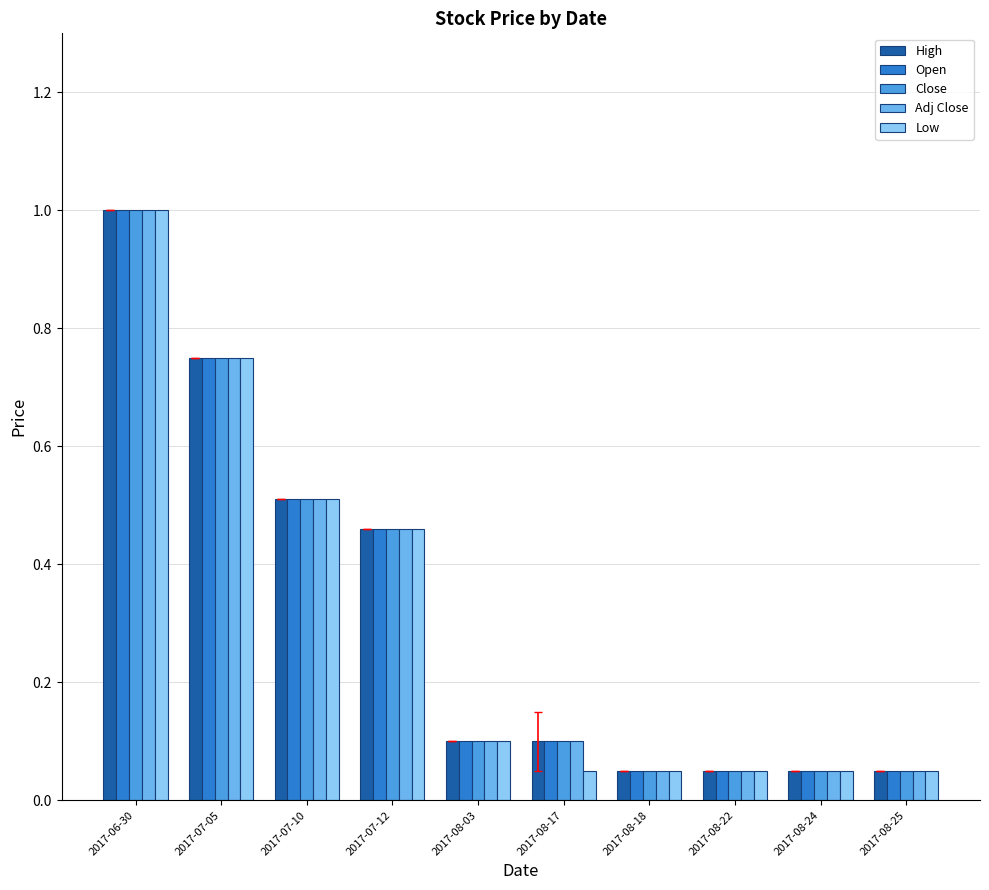

Does the chart contain any negative values?

No